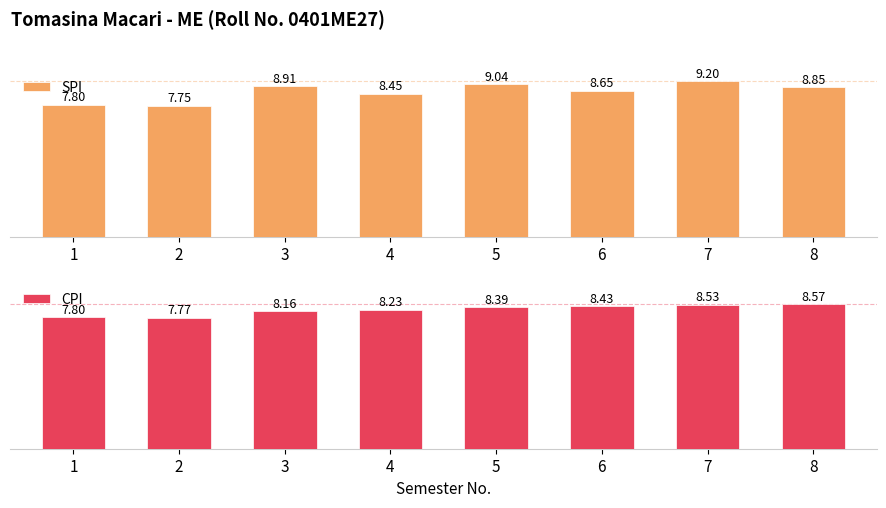

Are the bars horizontal?

No